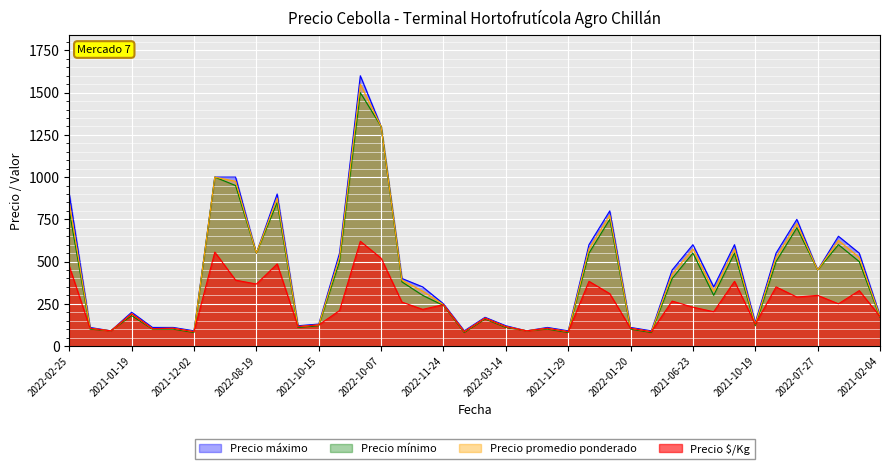

The Precio mínimo series shows 808.9 at 2022-07-27. True or false?

False